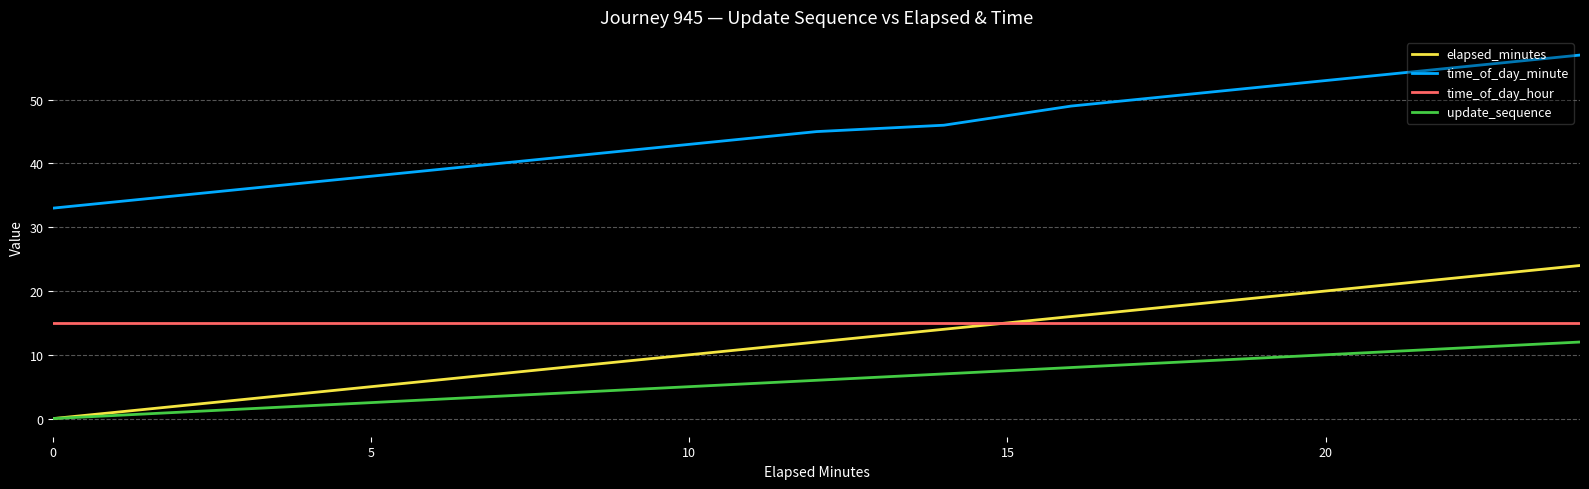

What is the minimum value for time_of_day_hour?

15